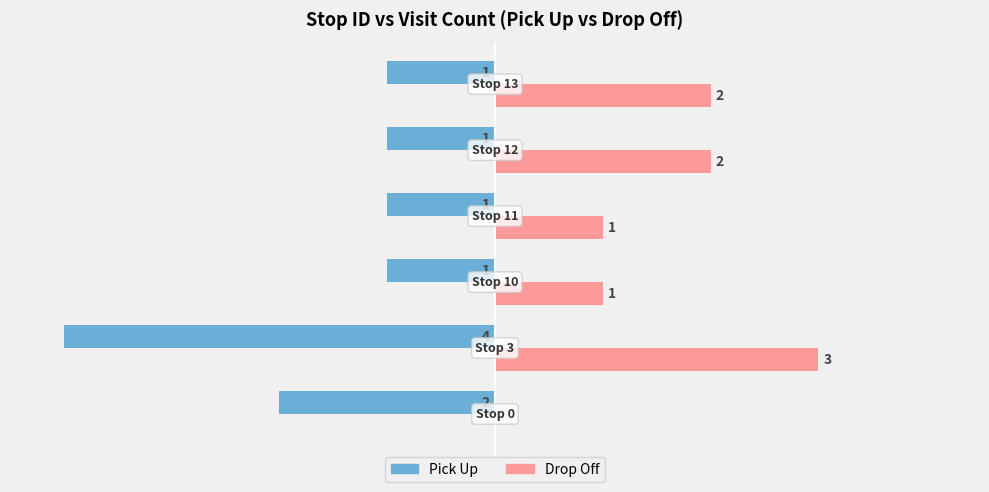

Which series has the largest total across all categories?

Drop Off